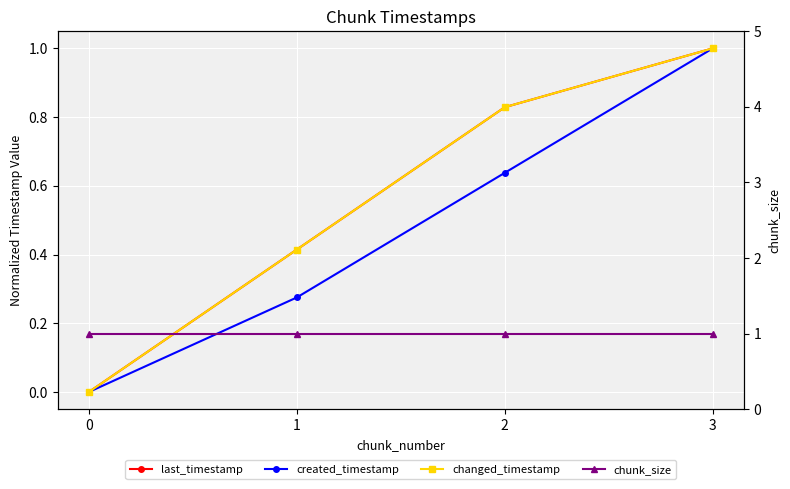

At which category is the sum across all series the highest?

3